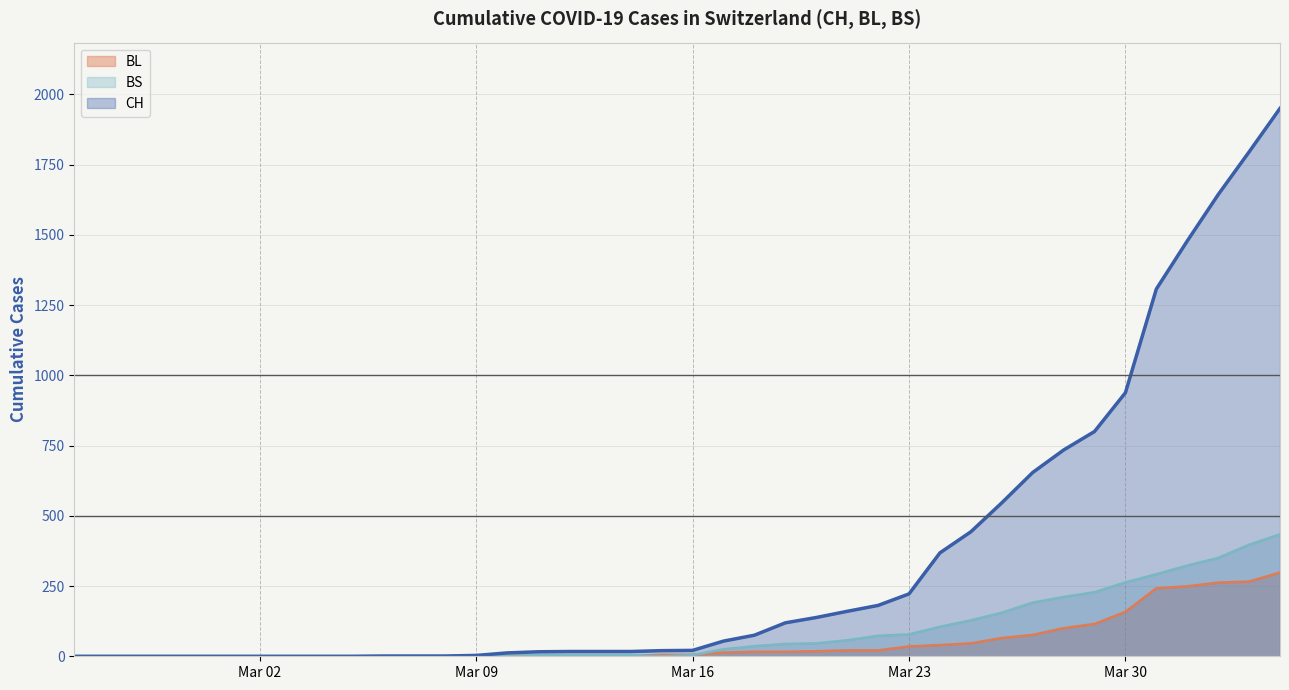

Is it true that BS equals 256 at 2020-03-26?

False